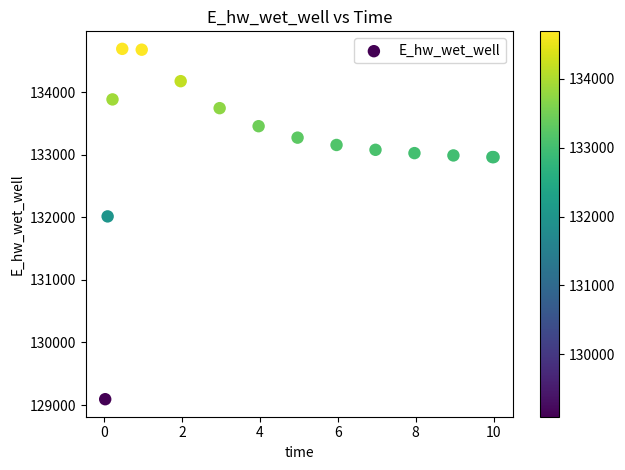

What Y value in the scatter plot is closest to 131891?

132013.3